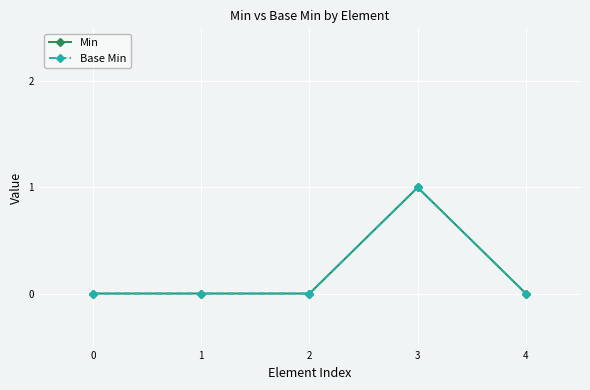

At which category is the sum across all series the highest?

3